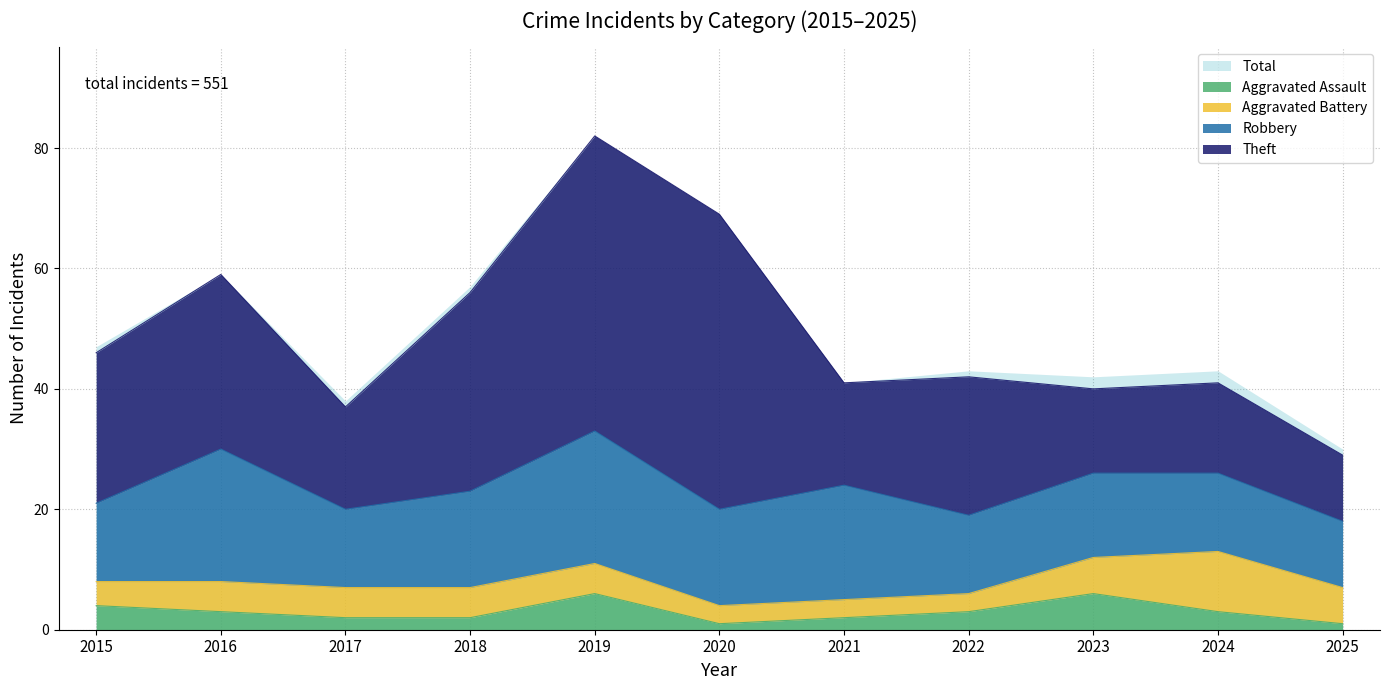

True or false: Theft and Total intersect in this chart.

False